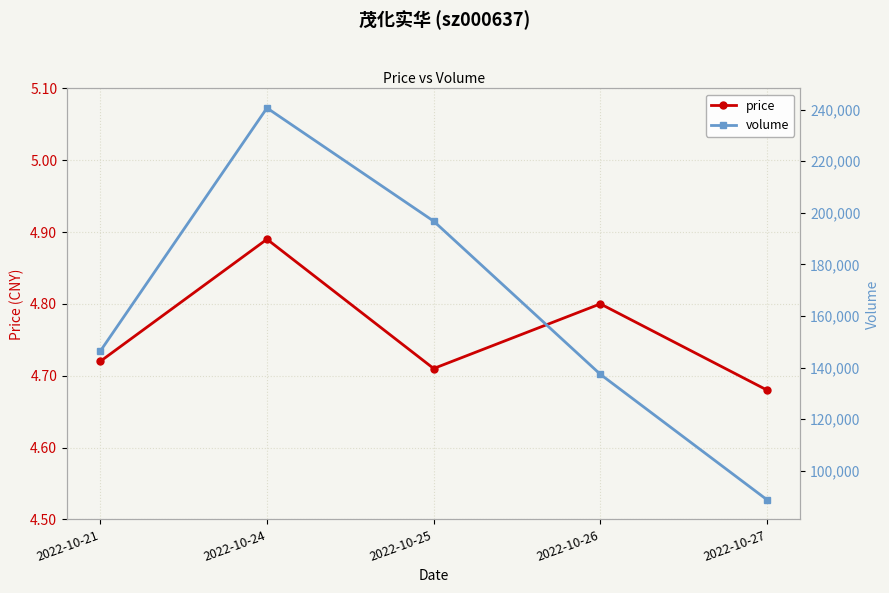

At which label does volume first exceed 146415?

2022-10-24